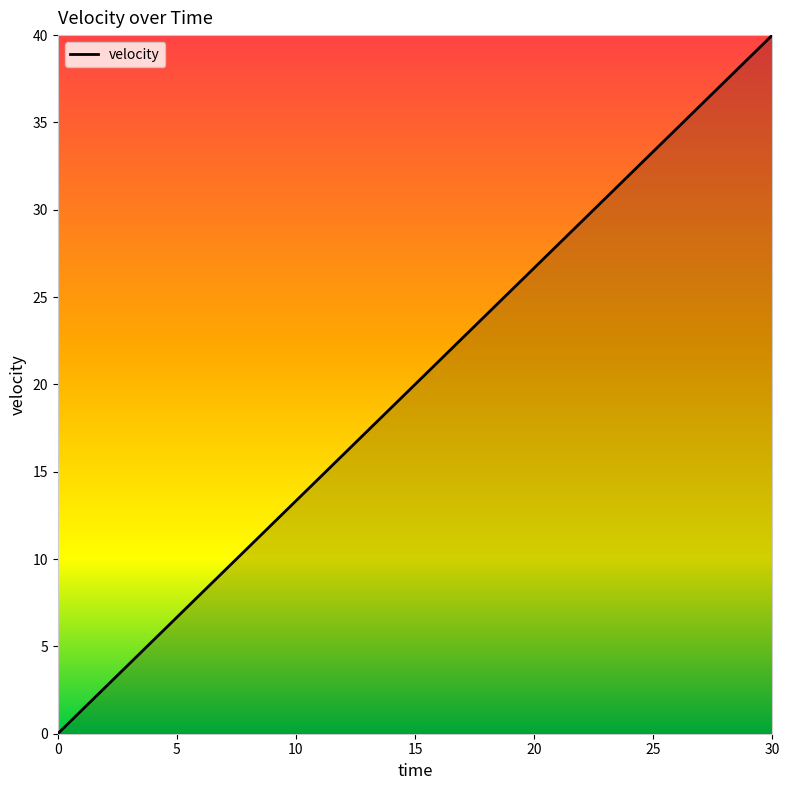

What is the maximum value shown in the chart?

40.0